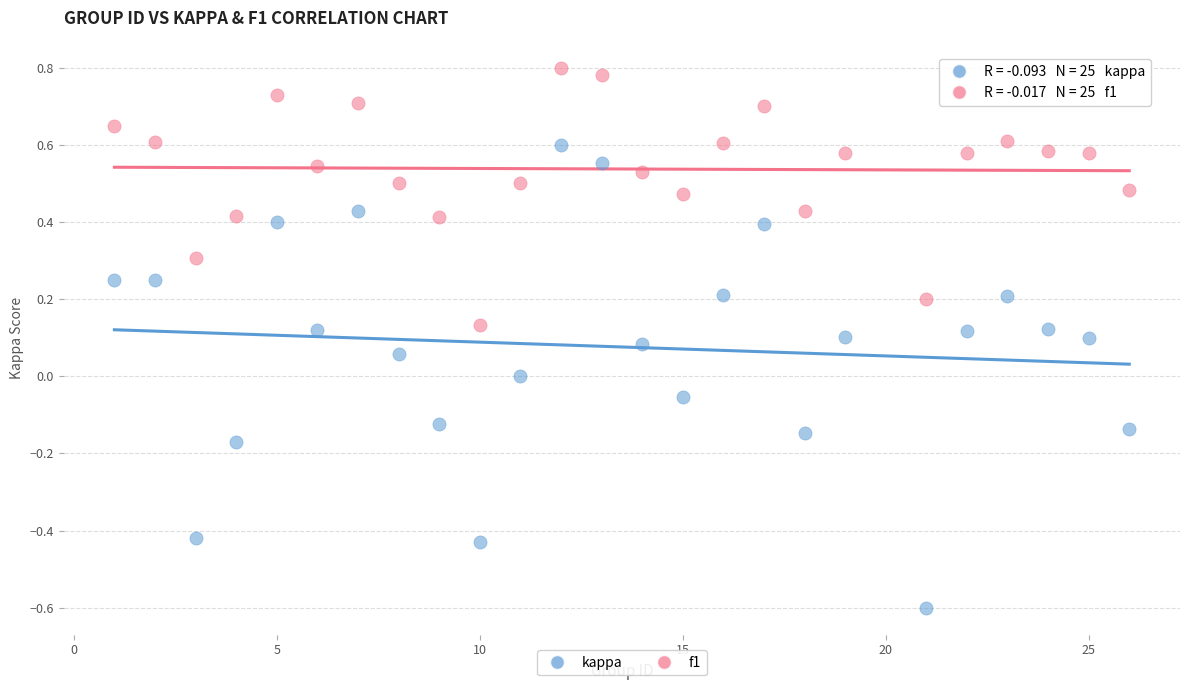

Across all data points, what is the range of Y values (max minus min)?

1.4